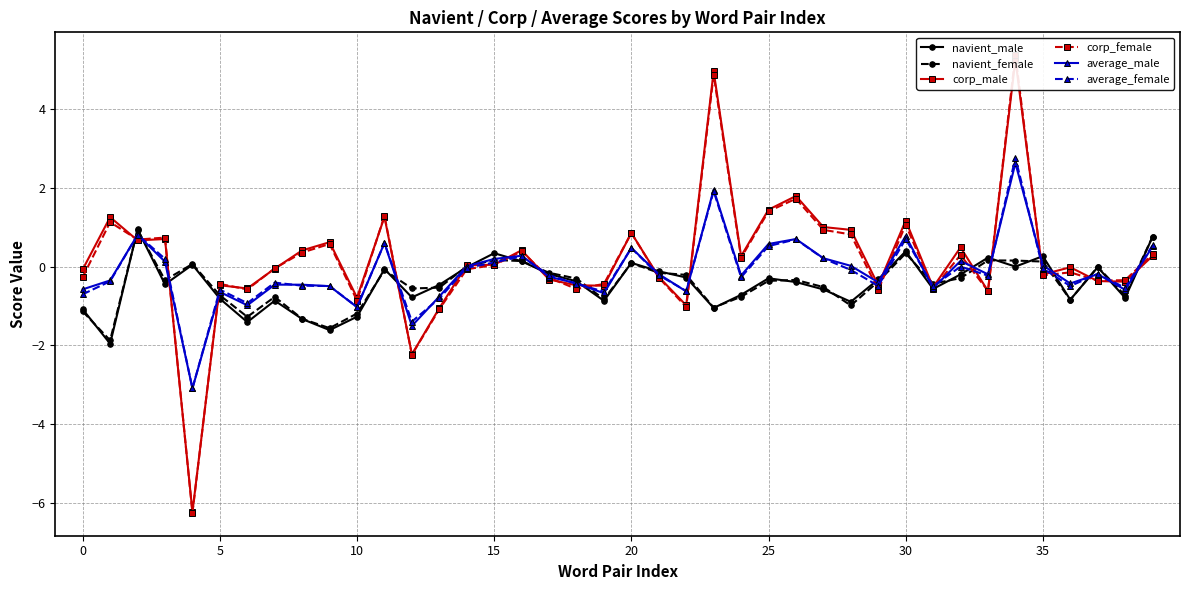

What value does the navient_male series have at 10?

-1.3